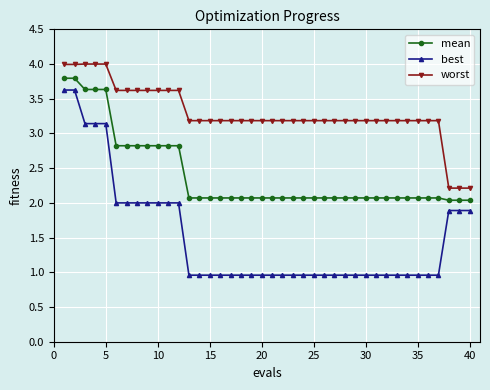

What is the value of the worst point at the 21st from the left?

3.2